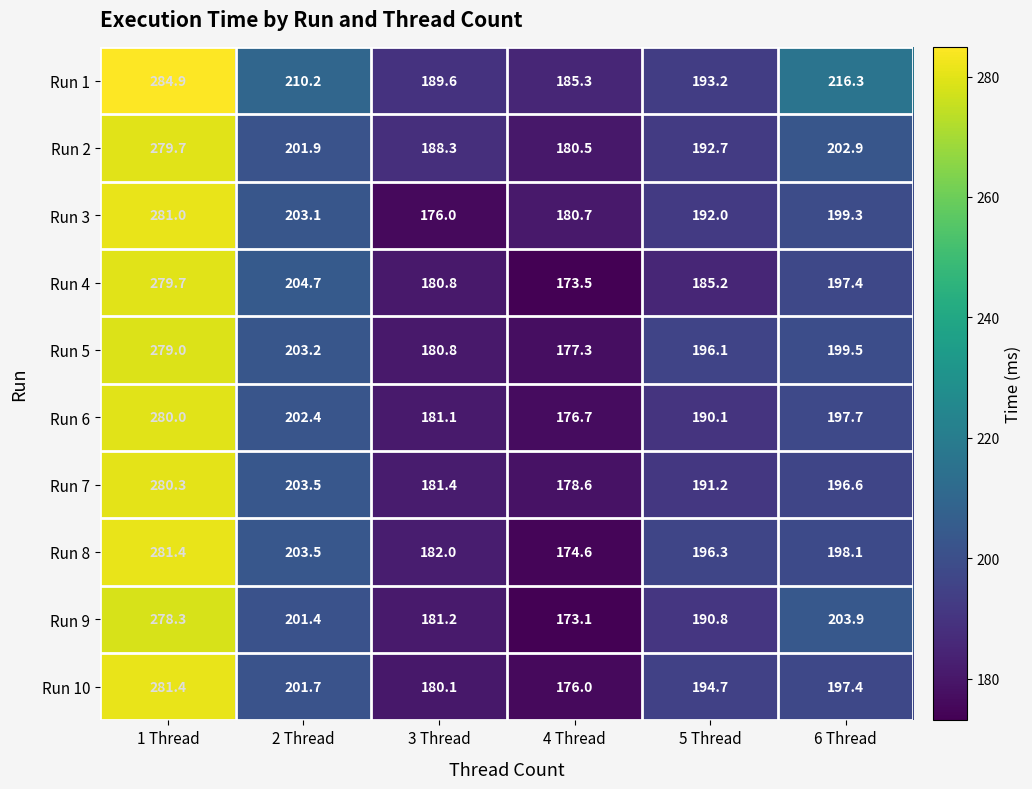

What is the spread (max minus min) of values at 5 Thread?

11.1